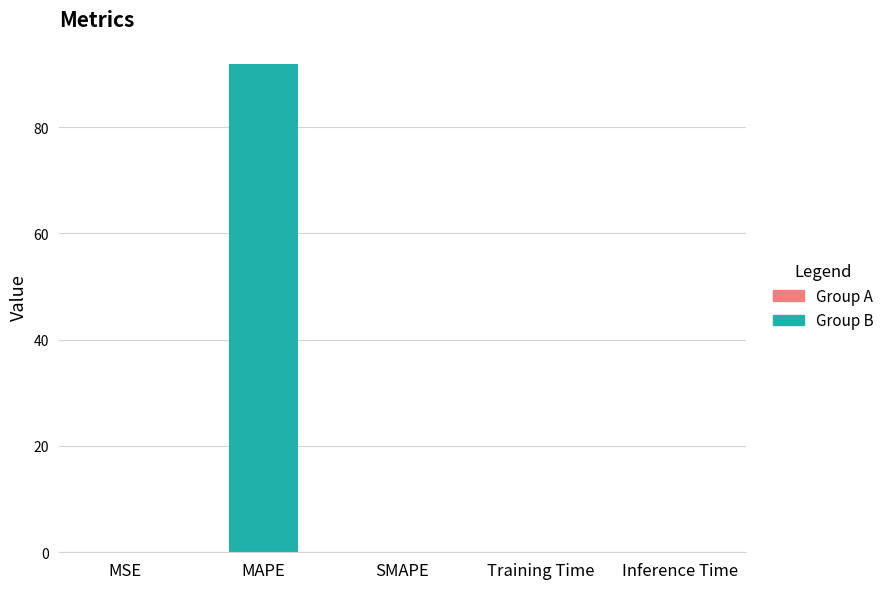

What is the change in value from MAPE to SMAPE?

-91.8